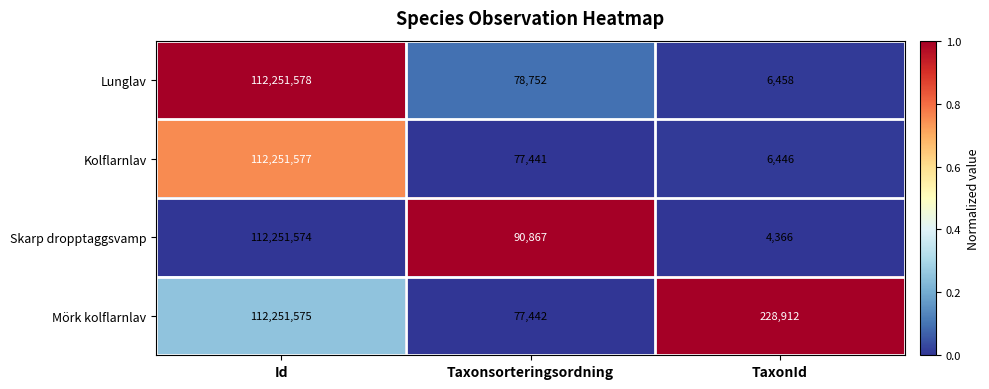

Is the value of Kolflarnlav at Id greater than the value of Mörk kolflarnlav at Id?

Yes